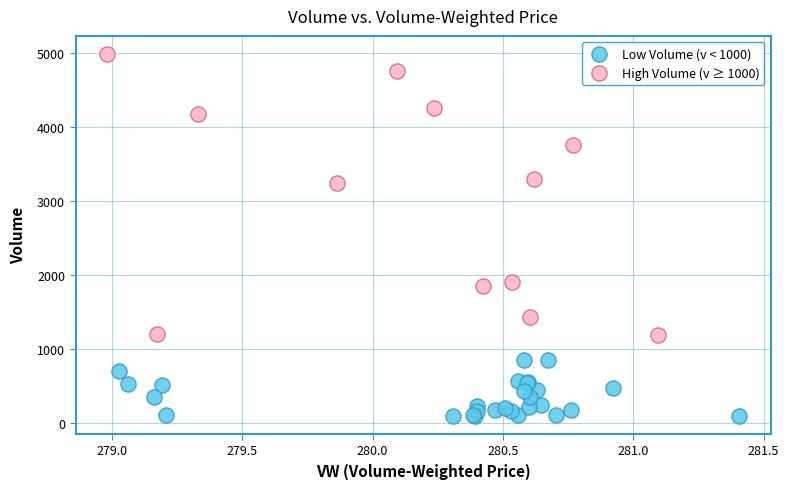

Which series has the widest spread of Y values?

High Volume (v ≥ 1000)